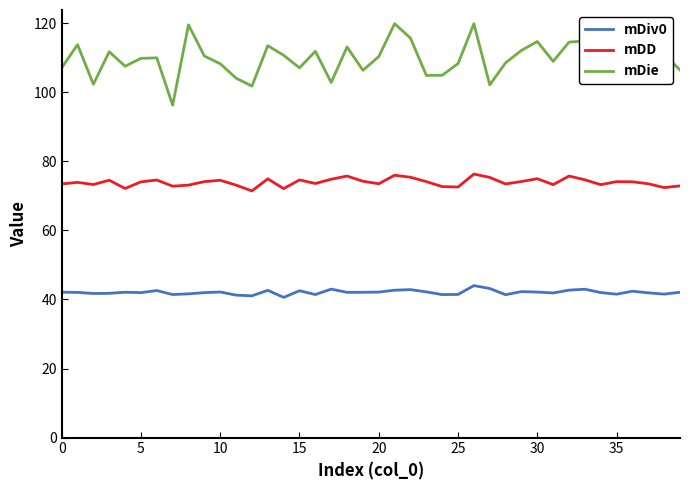

True or false: mDD and mDiv0 intersect in this chart.

False